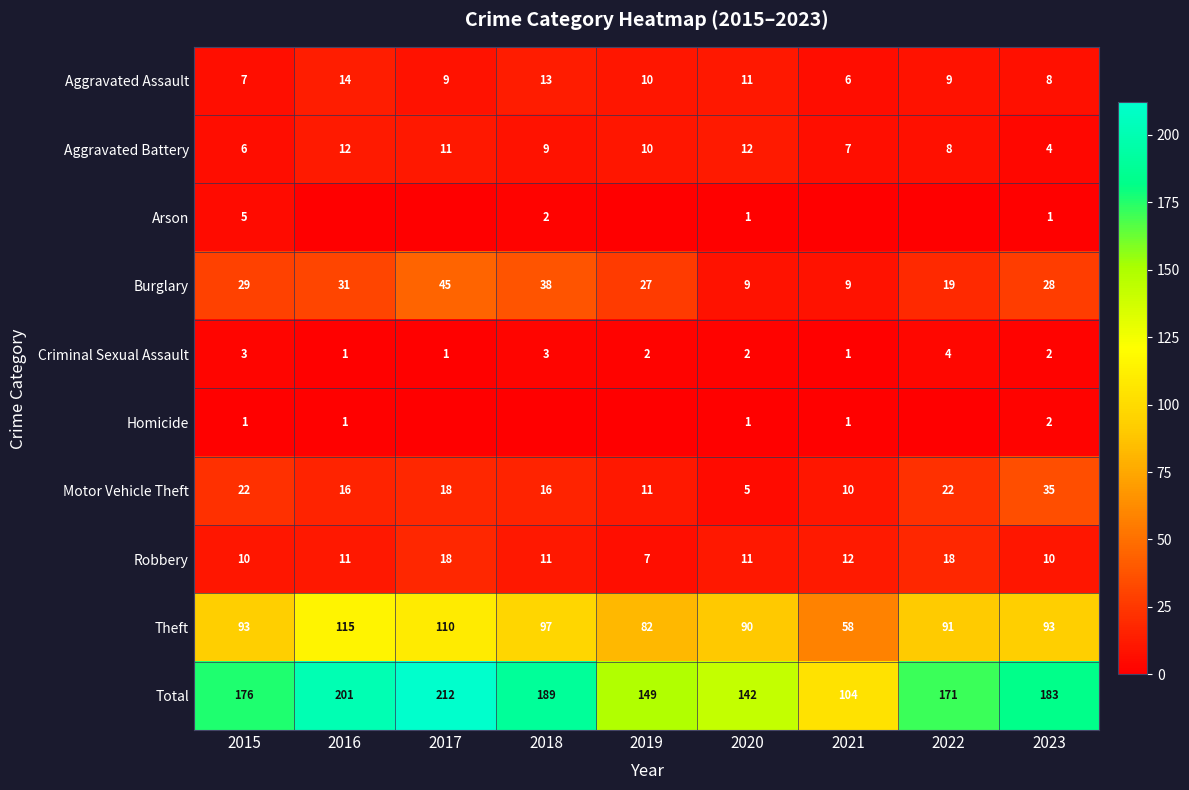

At which label does Aggravated Assault reach its peak?

2016